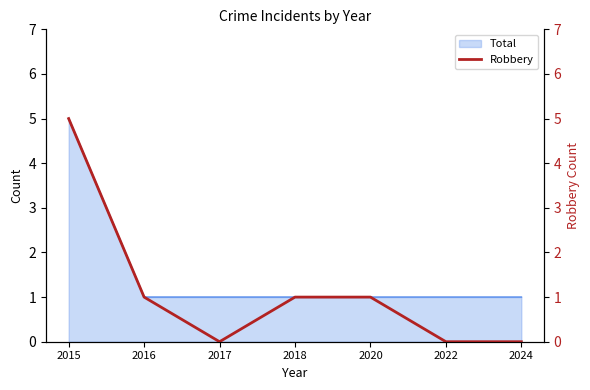

True or false: there are more than 2 points higher than both neighbors.

False